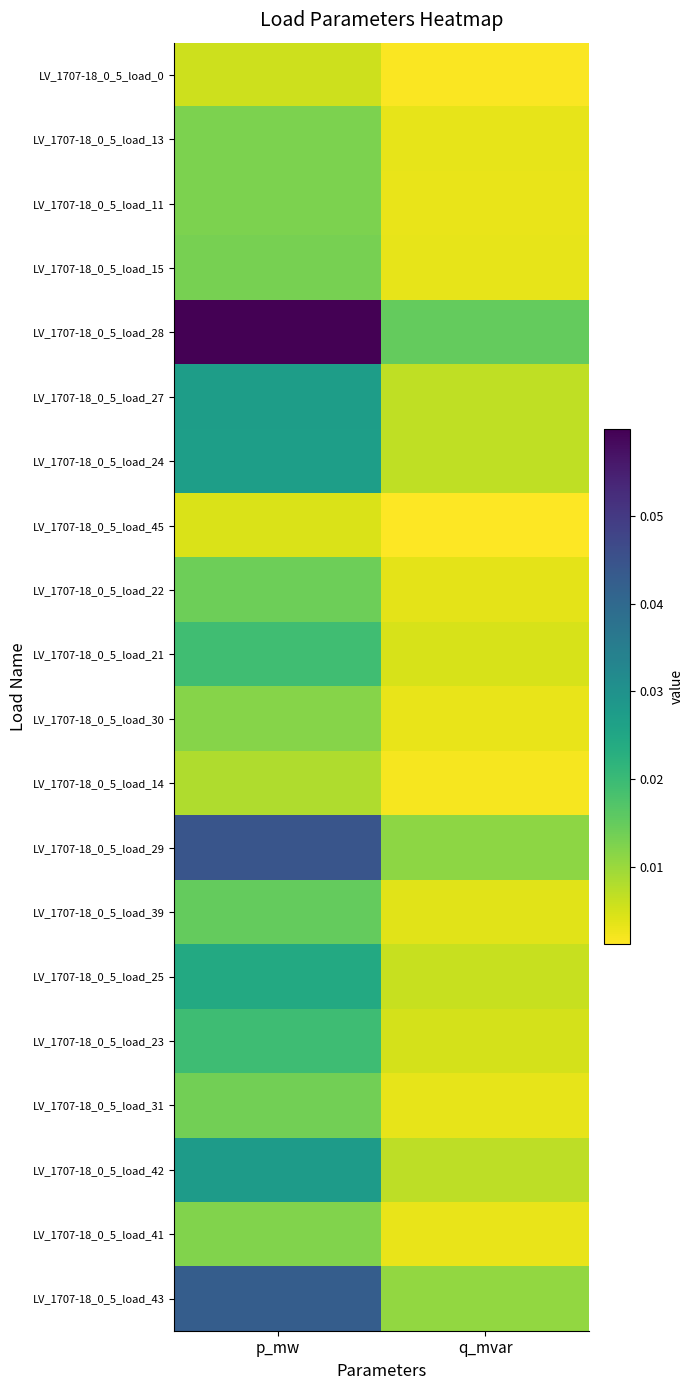

What is the total value across all series at p_mw?

0.4